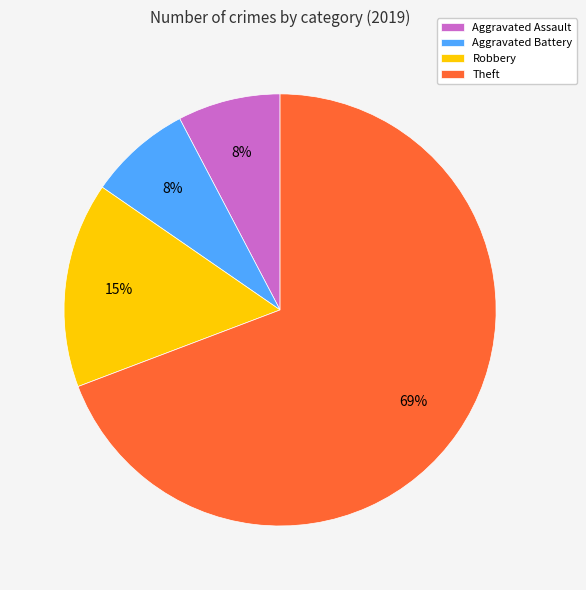

Is there any slice that represents more than half of the pie?

Yes